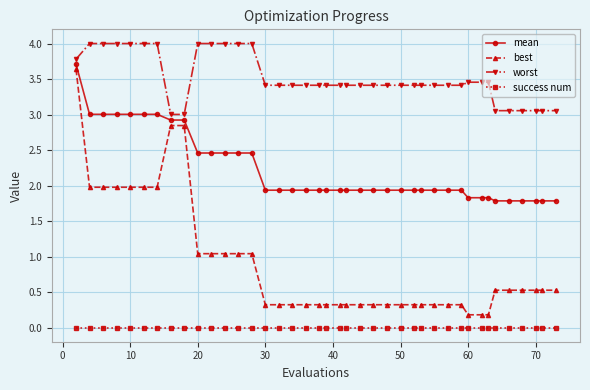

What is the lowest value of the worst series?

3.0